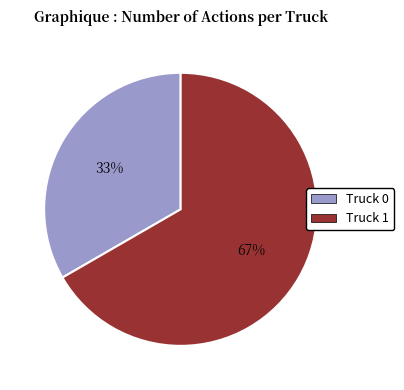

Which category has the smallest portion of the pie?

Truck 0